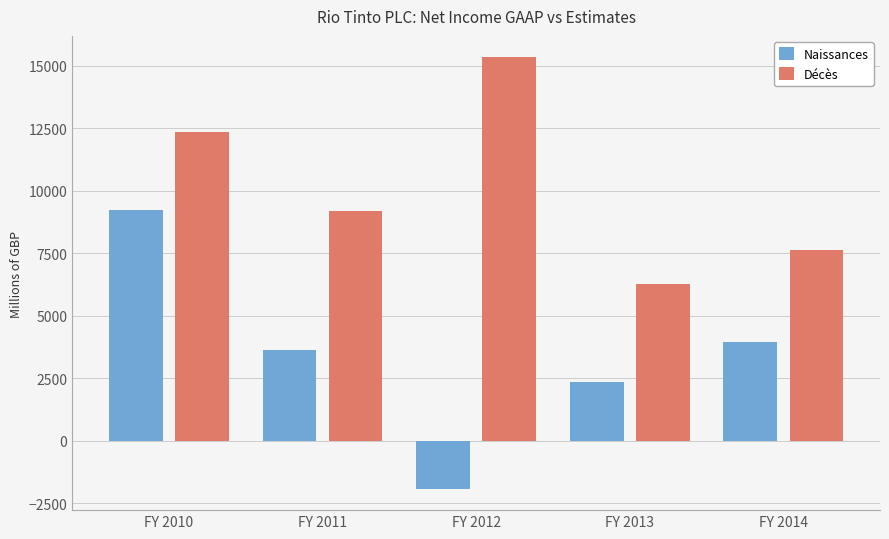

At which label does Naissances first exceed 3633?

FY 2010